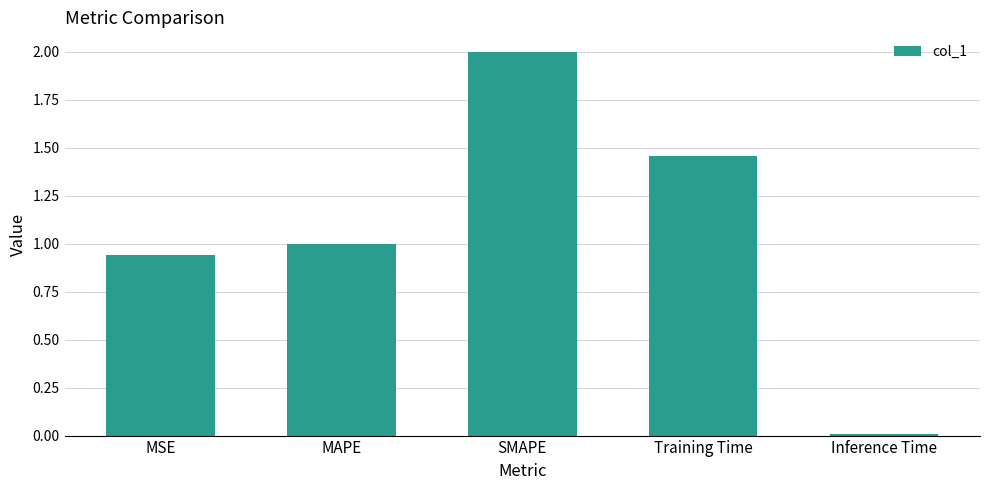

What is the change in value from MAPE to Inference Time?

-1.0